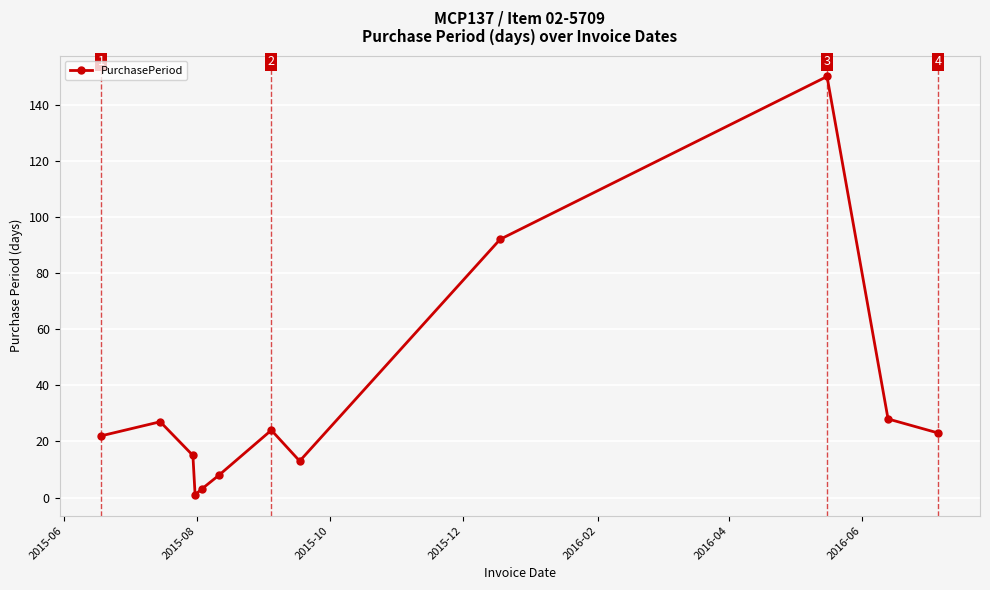

What is the sum of all values?

406